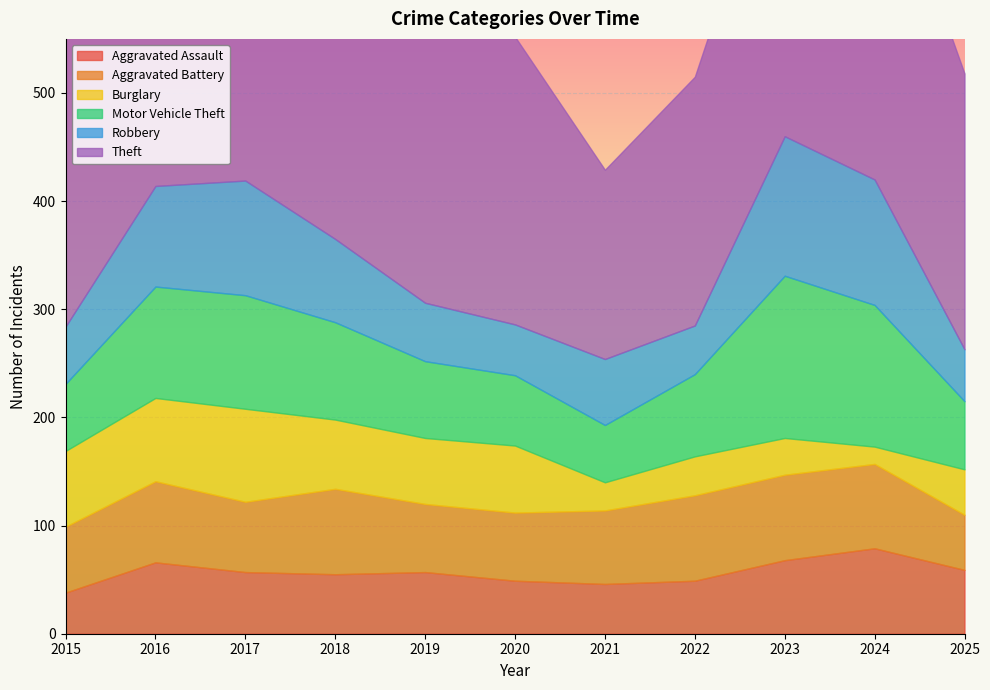

List the labels in order of Burglary value, largest first.

2017, 2016, 2015, 2018, 2020, 2019, 2025, 2022, 2023, 2021, 2024